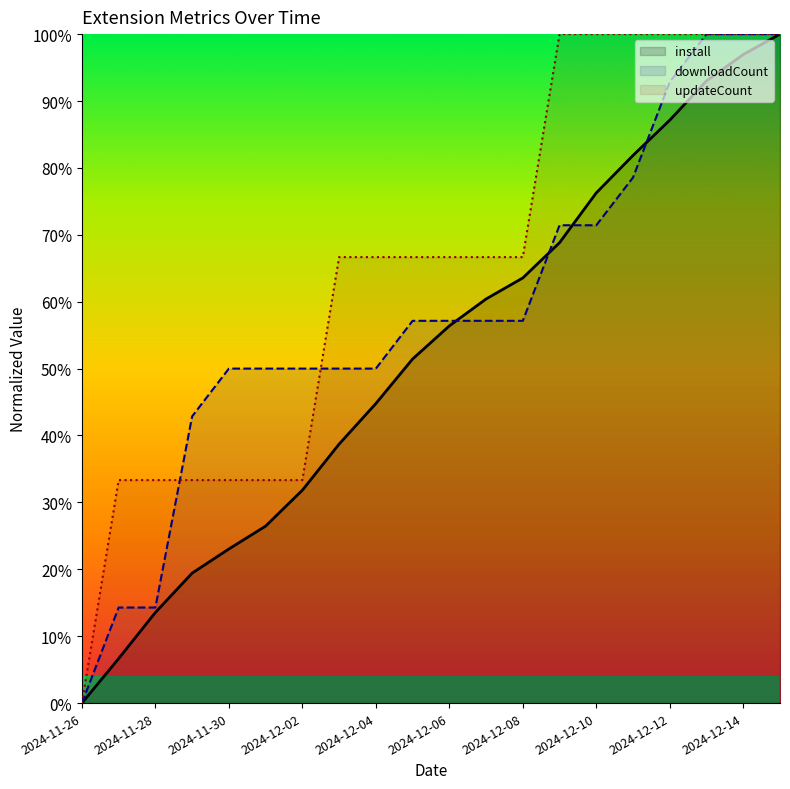

True or false: downloadCount has a value of 0.6 at 11.

True